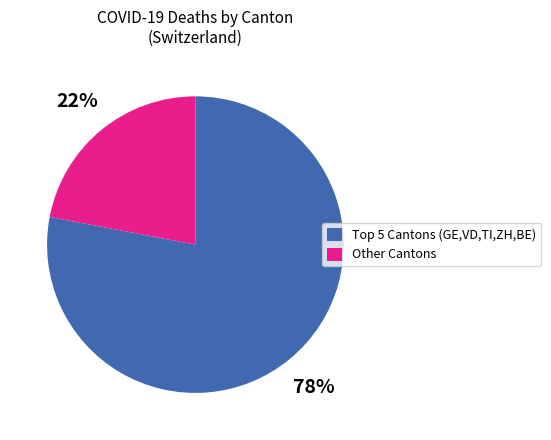

To the nearest percent, what is the average slice percentage?

50%